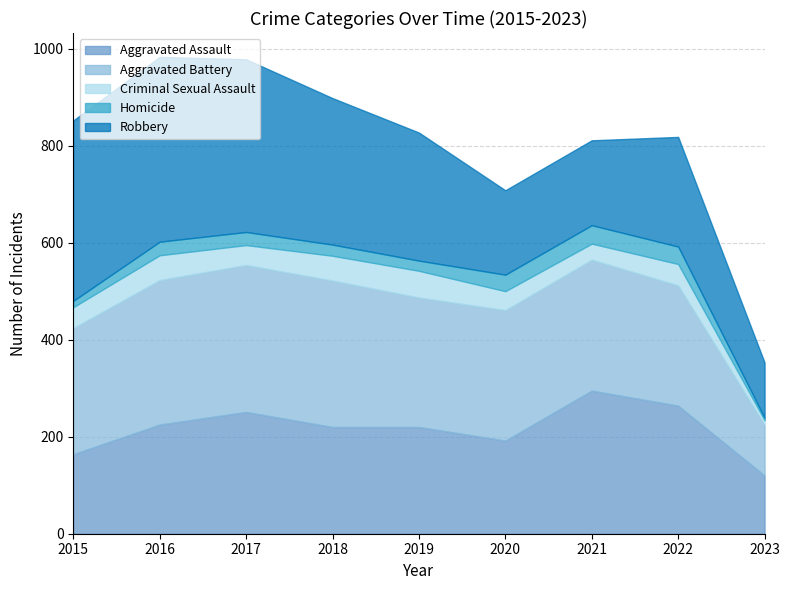

What is the highest value of the Aggravated Assault series?

295